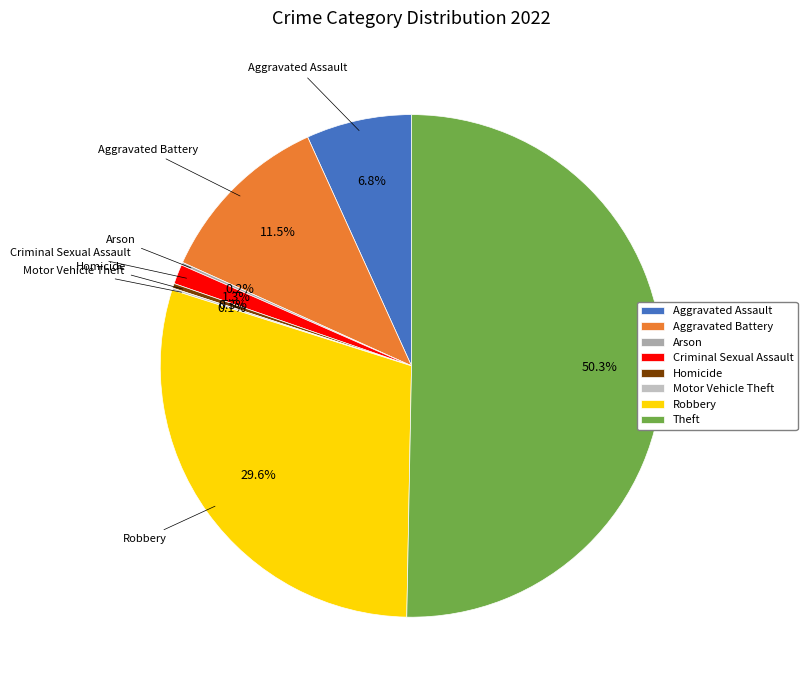

Which category accounts for the majority?

Theft